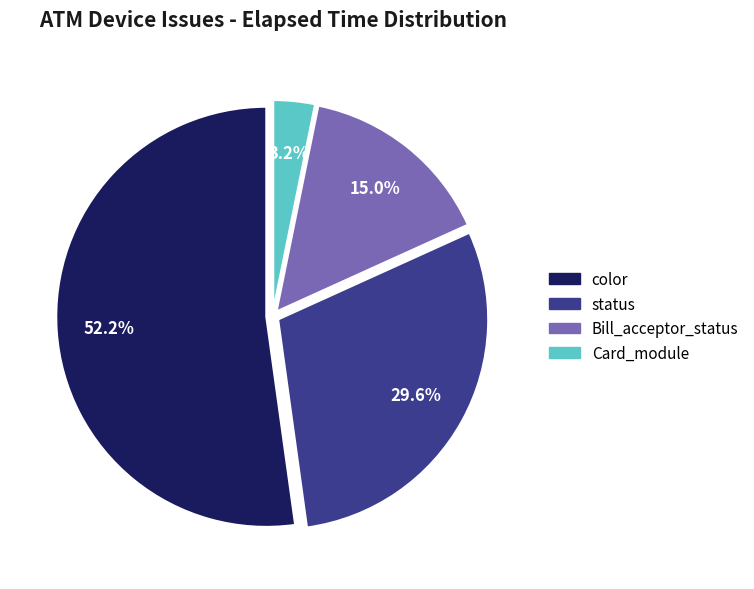

How many segments does this pie chart have?

4